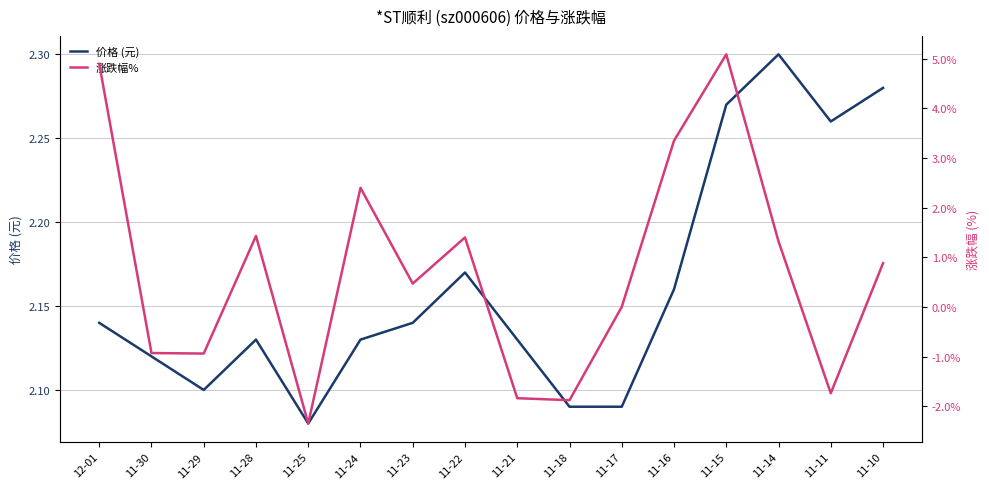

What position from the left is 11-15?

13